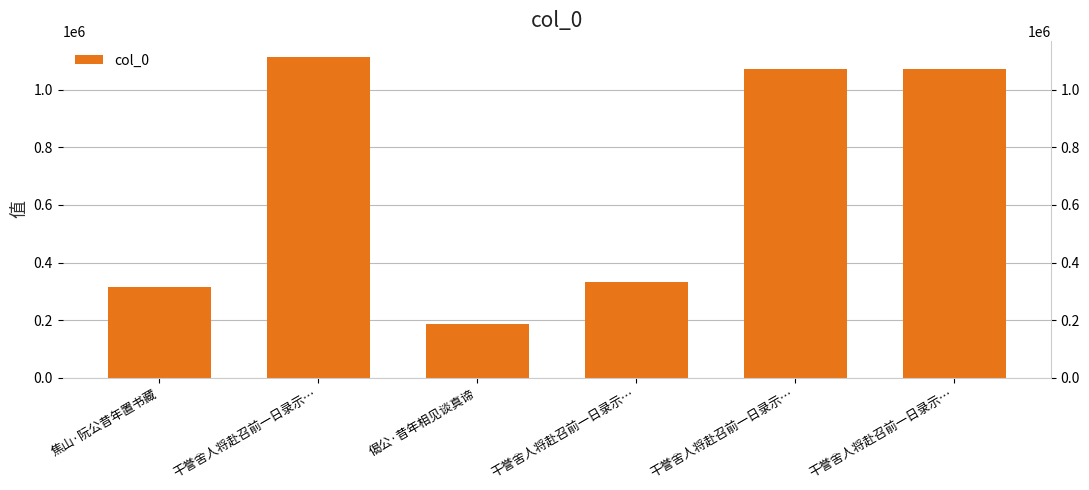

What is the greatest value displayed?

1113819